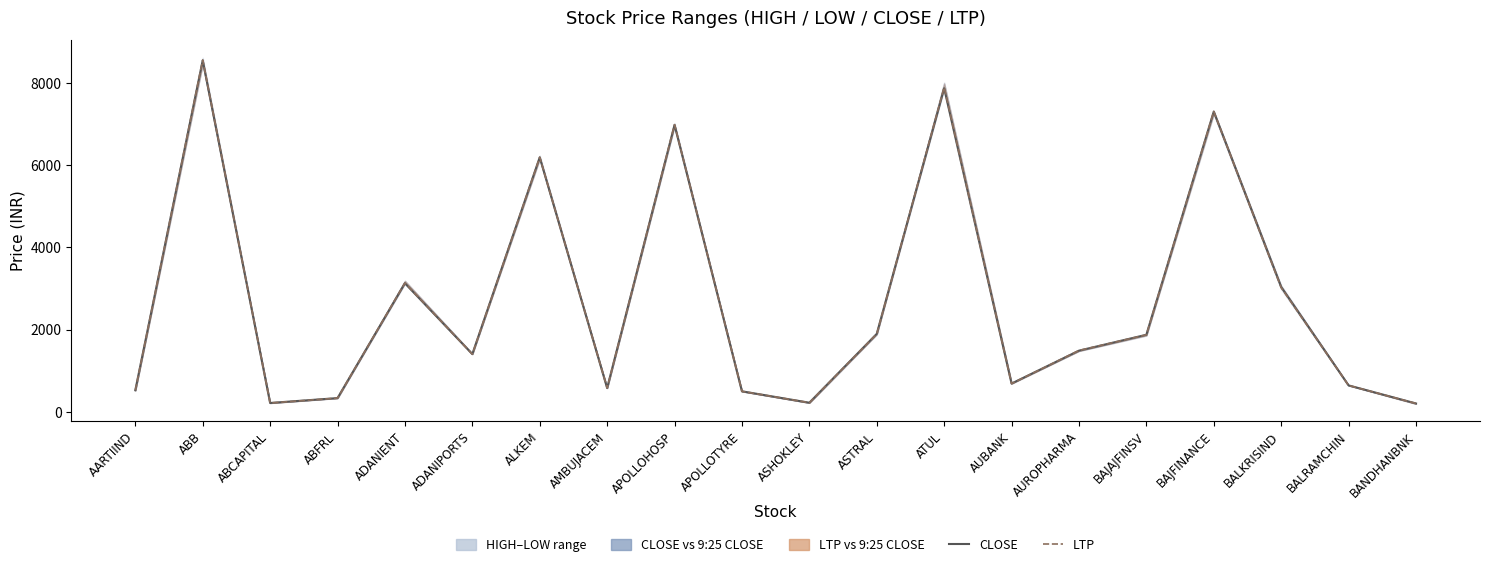

What is the spread (max minus min) of values at BAJFINANCE?

1.9